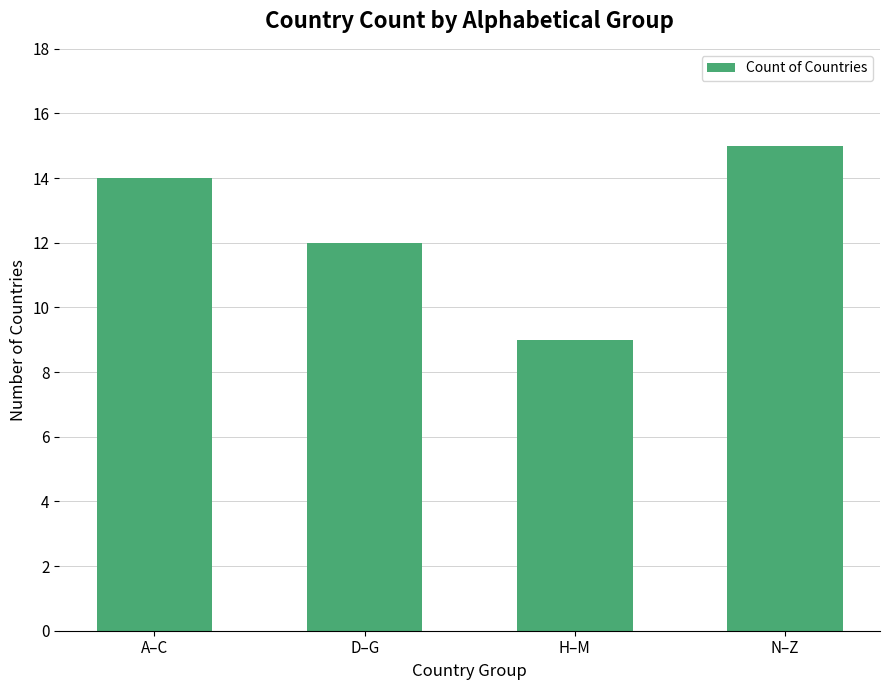

What is the label of the 2nd bar from the left?

D–G